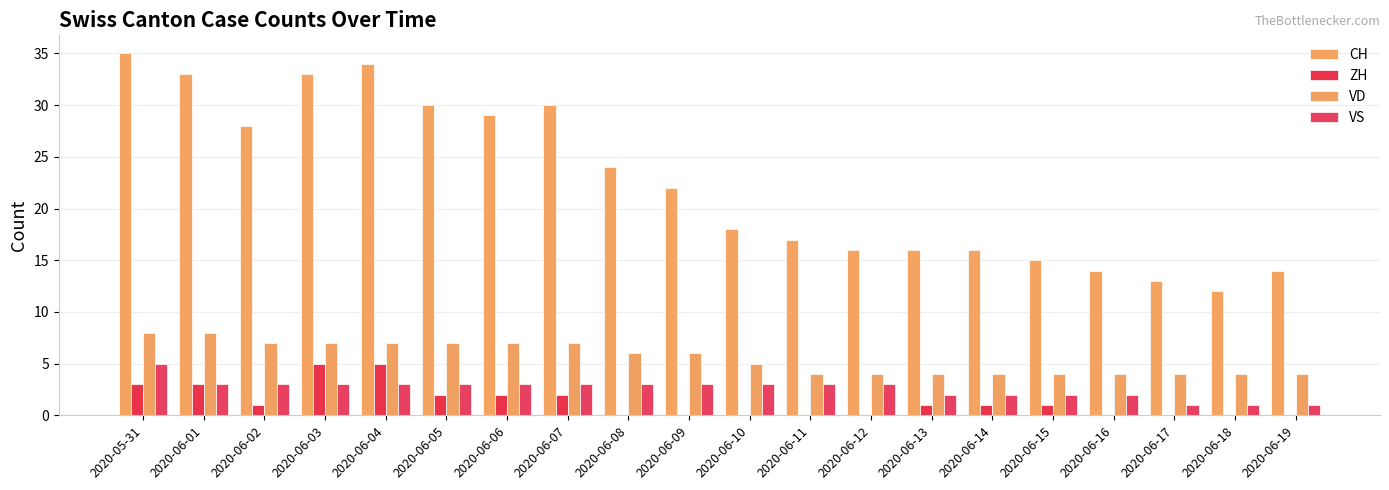

What is the total value across all series at 2020-06-13?

23